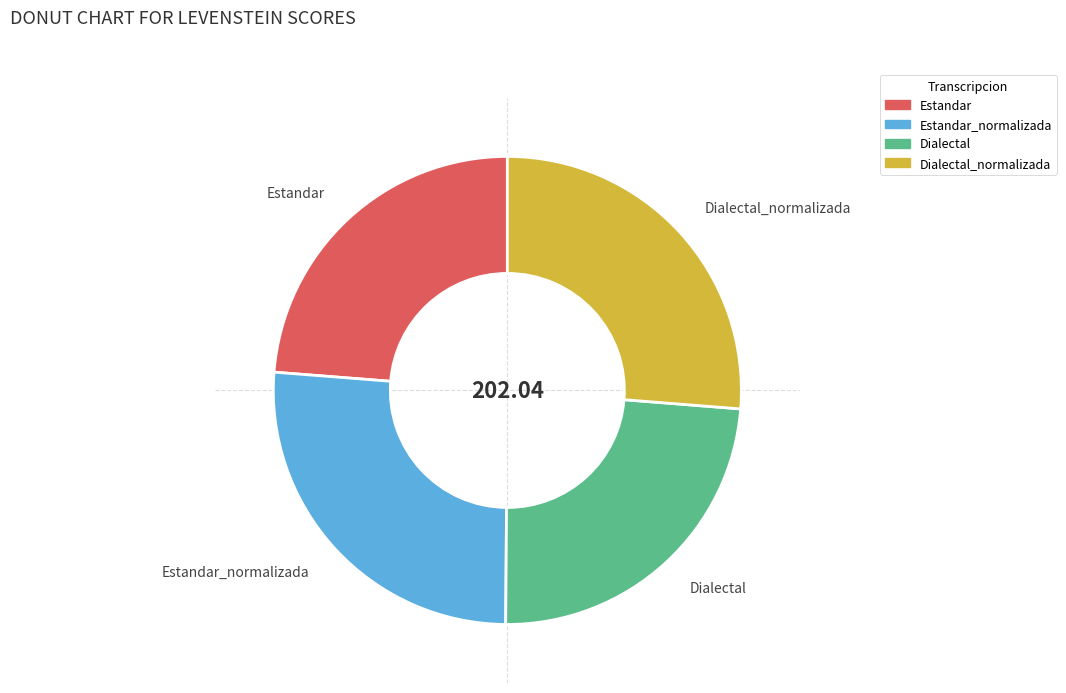

Between Dialectal_normalizada and Estandar, which is larger?

Dialectal_normalizada